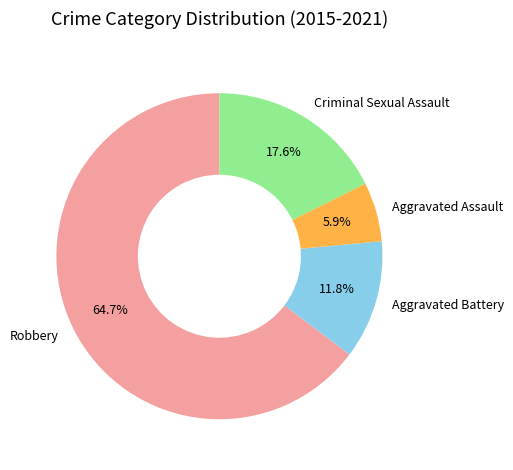

What is the largest slice in the pie chart?

Robbery